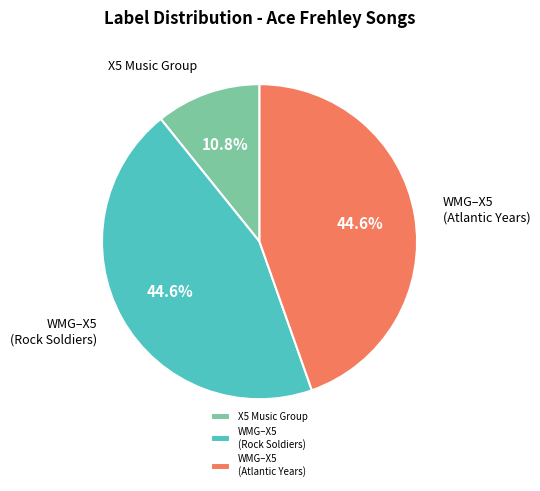

What is the total percentage of X5 Music Group and WMG–X5 (Atlantic Years)?

55.4%